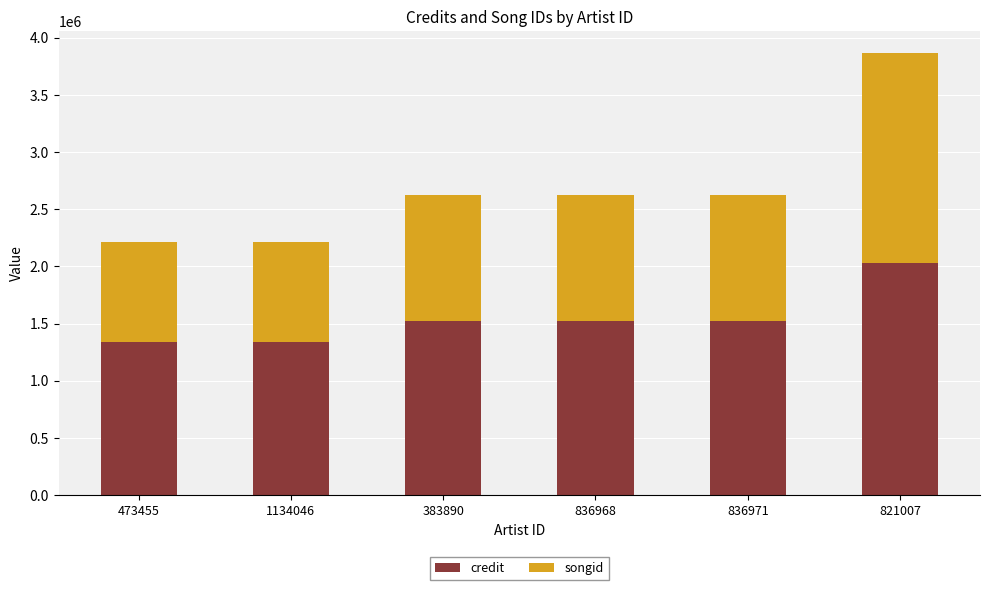

At which category is the sum across all series the highest?

821007